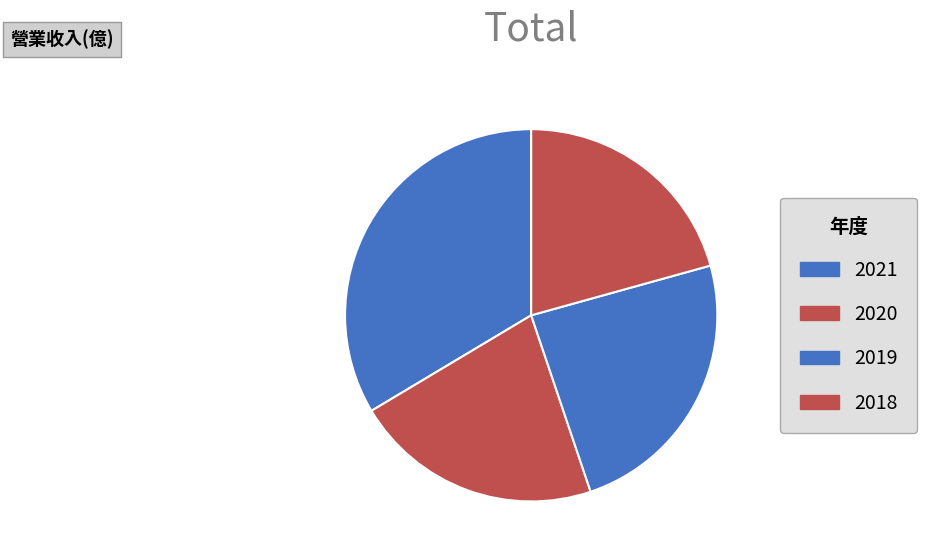

How many slices are in this pie chart?

4